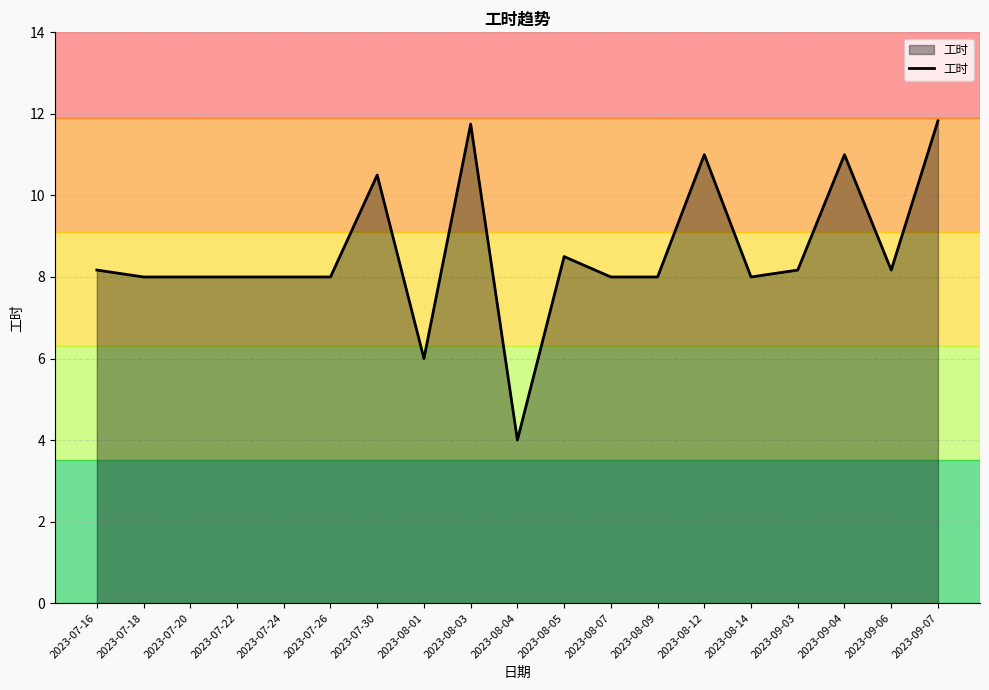

Read the value at 2023-07-24.

8.0